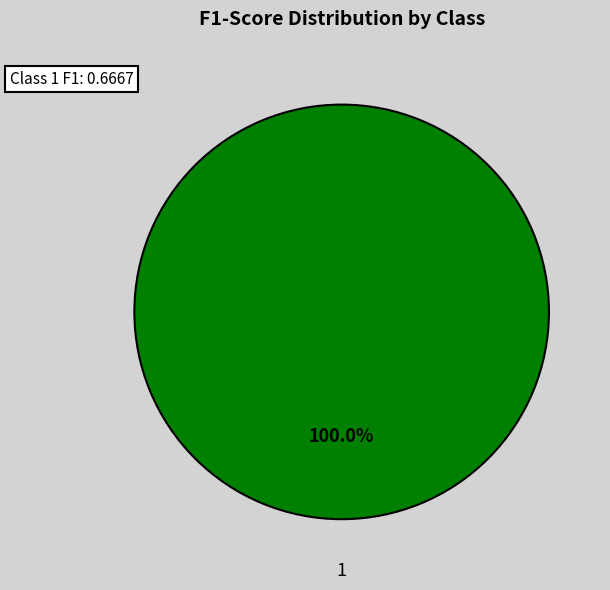

Is there any slice that represents more than half of the pie?

Yes